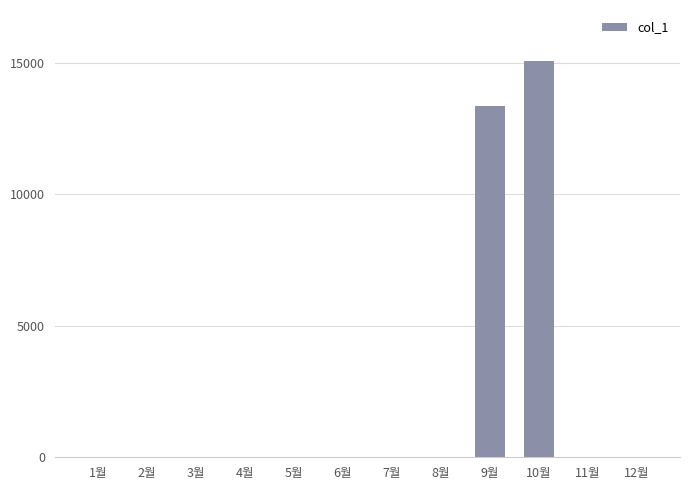

At which label is the value closest to 7525?

9월